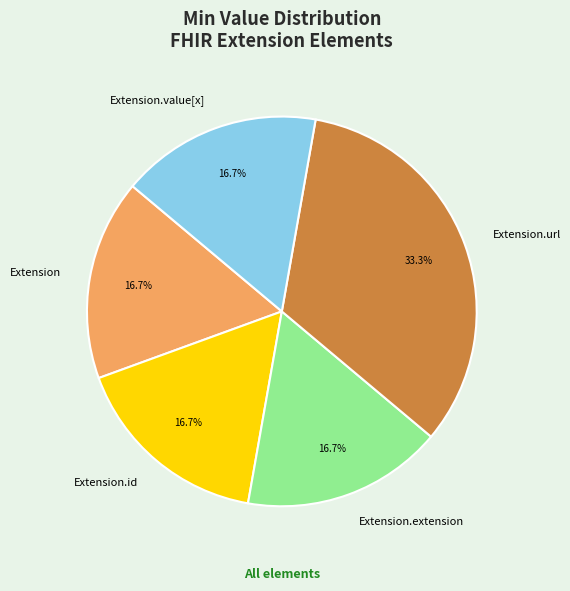

Is it true that Extension is 1% of the pie?

False